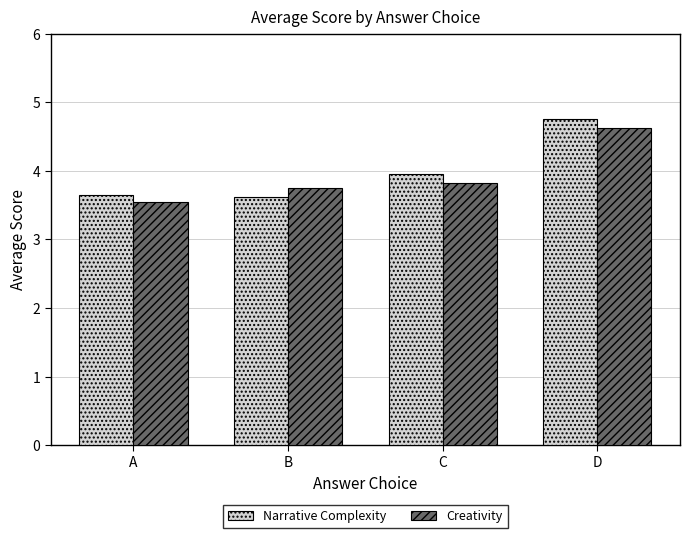

What is the difference between the Creativity values at D and C?

0.8